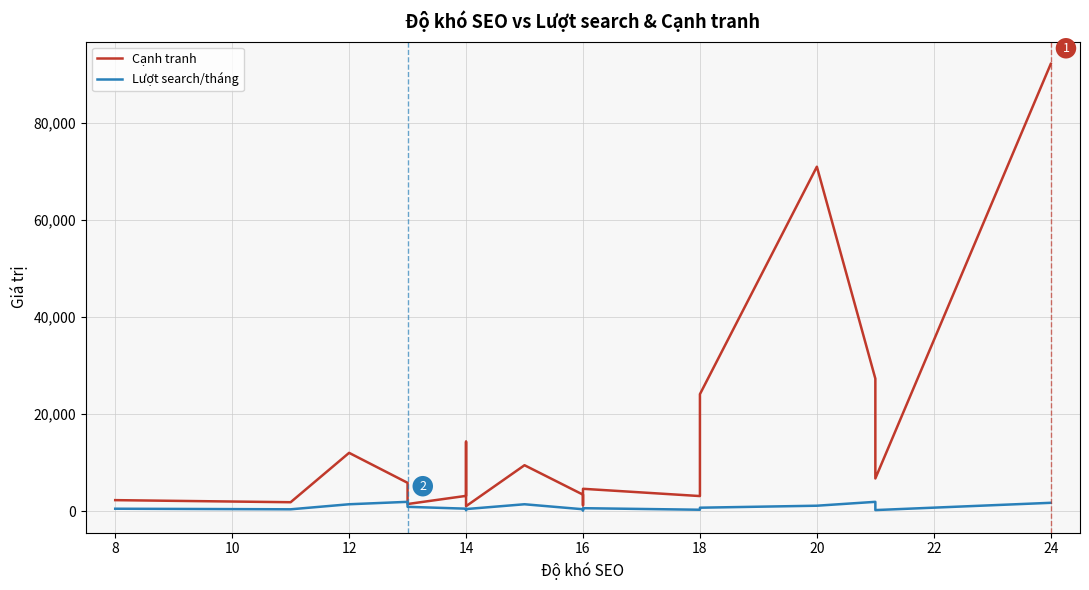

Which series has the largest total across all categories?

Cạnh tranh